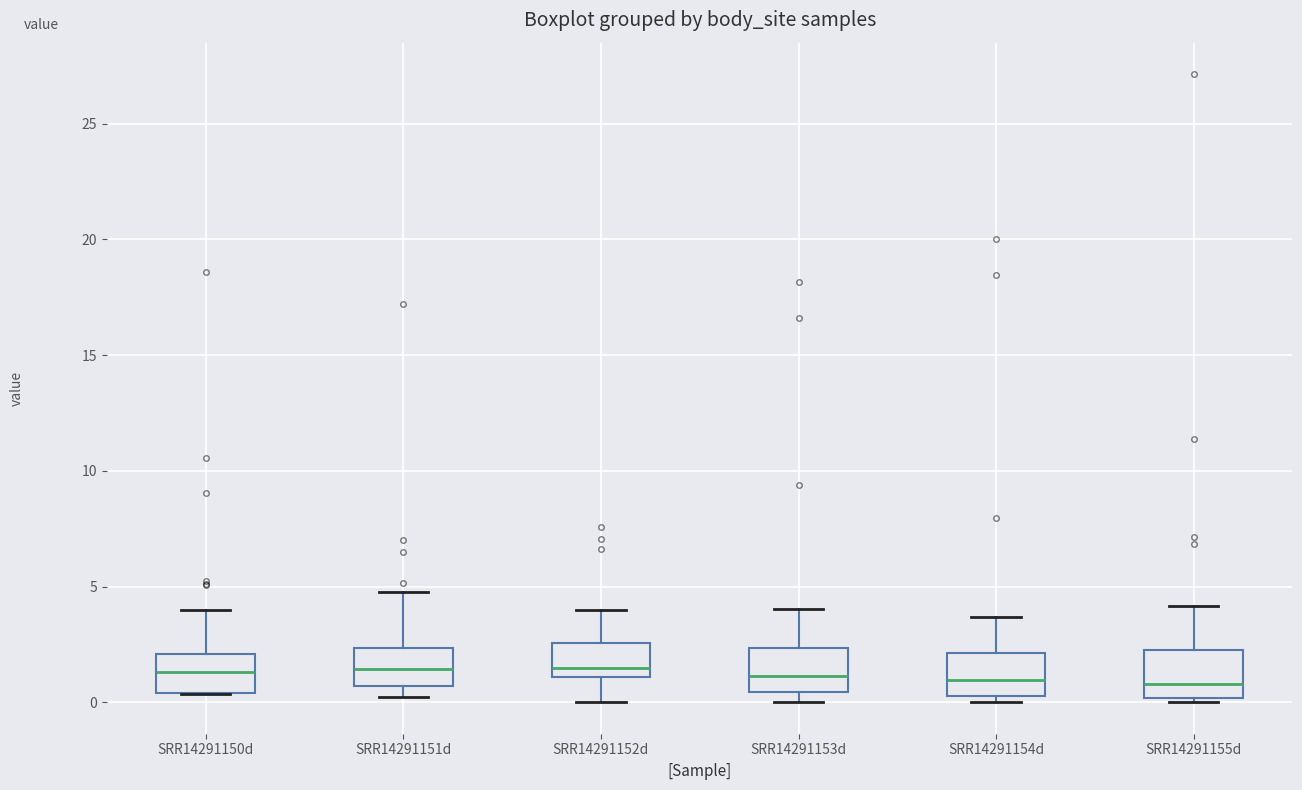

Where is the upper edge of the box for SRR14291152d on the y-axis? The values are not printed on the chart, so give them approximately, as read against the axis.

2.5